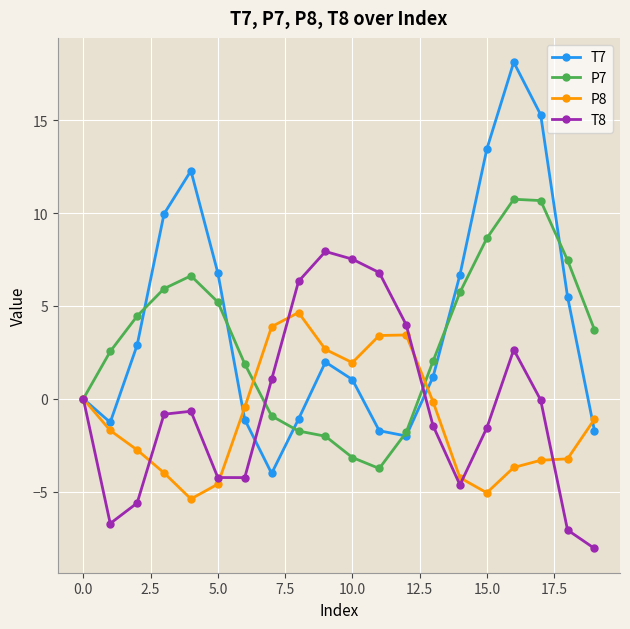

What is the minimum value for P7?

-3.8